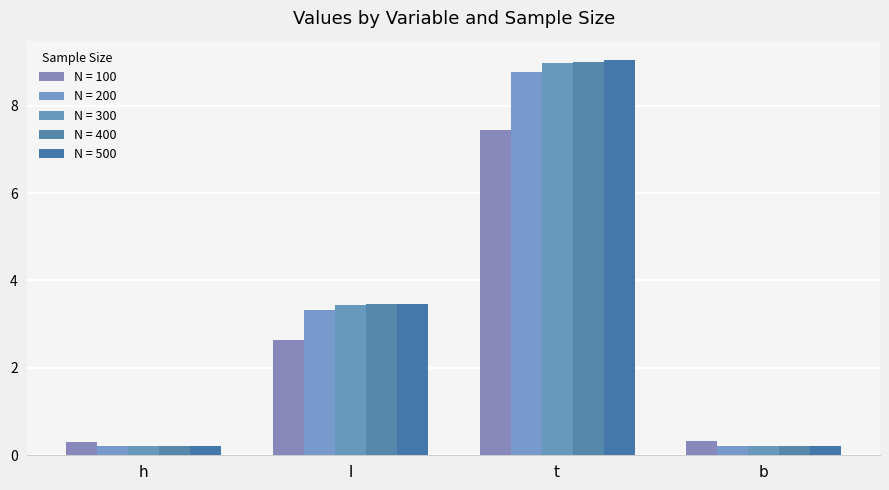

Reading right to left, list all the values displayed in this chart.

N = 100: b=0.3	t=7.4	l=2.6	h=0.3
N = 200: b=0.2	t=8.8	l=3.3	h=0.2
N = 300: b=0.2	t=9.0	l=3.4	h=0.2
N = 400: b=0.2	t=9.0	l=3.5	h=0.2
N = 500: b=0.2	t=9.0	l=3.5	h=0.2